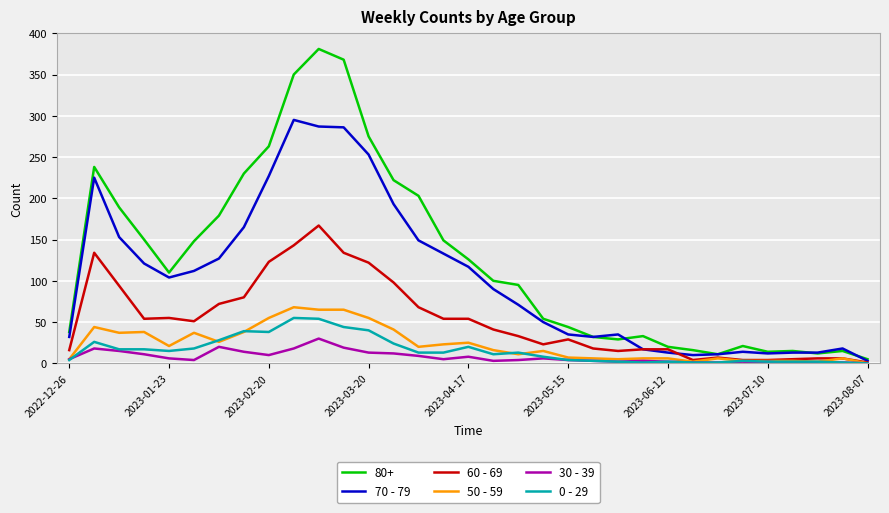

What is the maximum value shown in the chart?

381